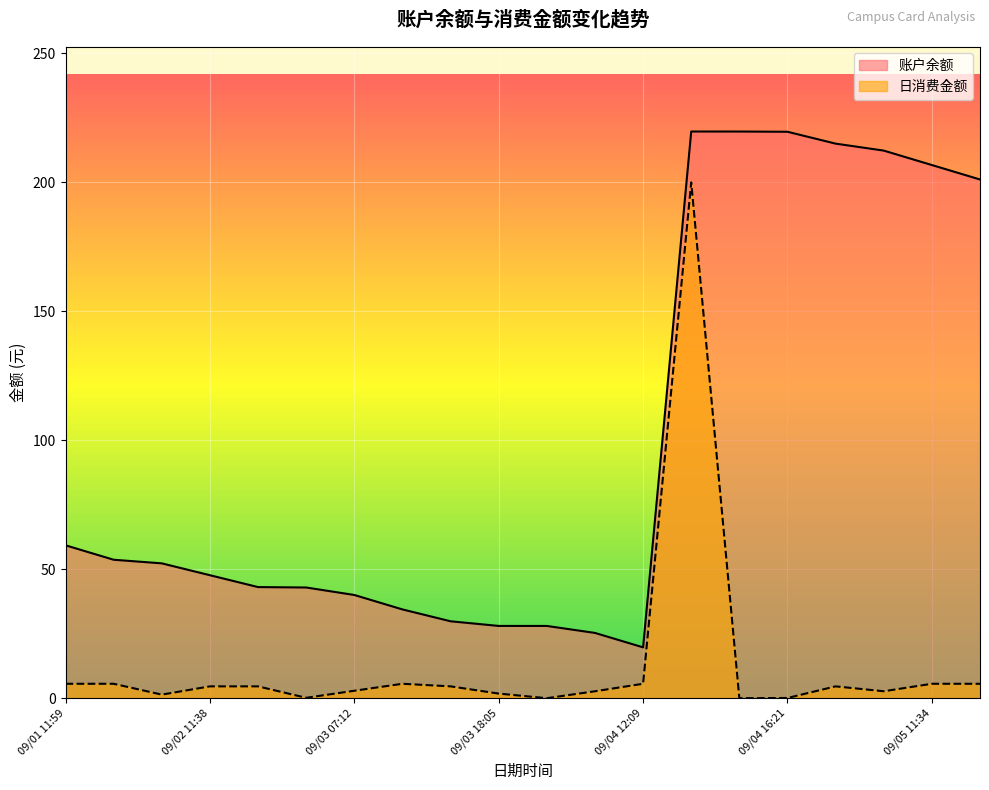

What is the difference between the 账户余额 values at 09/02 18:25 and 09/05 07:11?

169.4